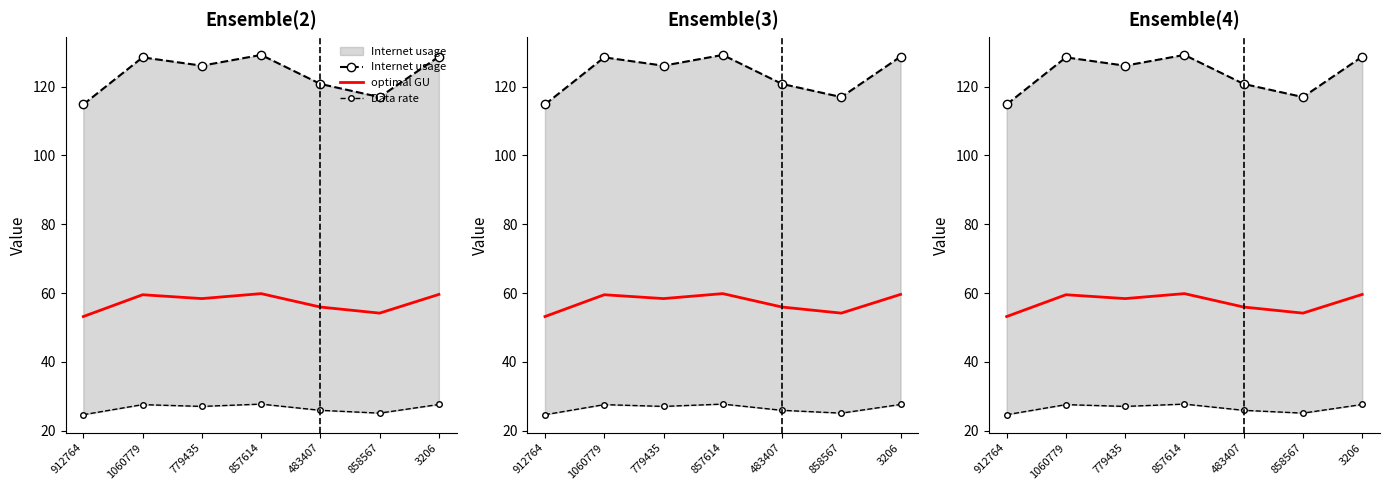

Which series has the largest total across all categories?

Internet usage